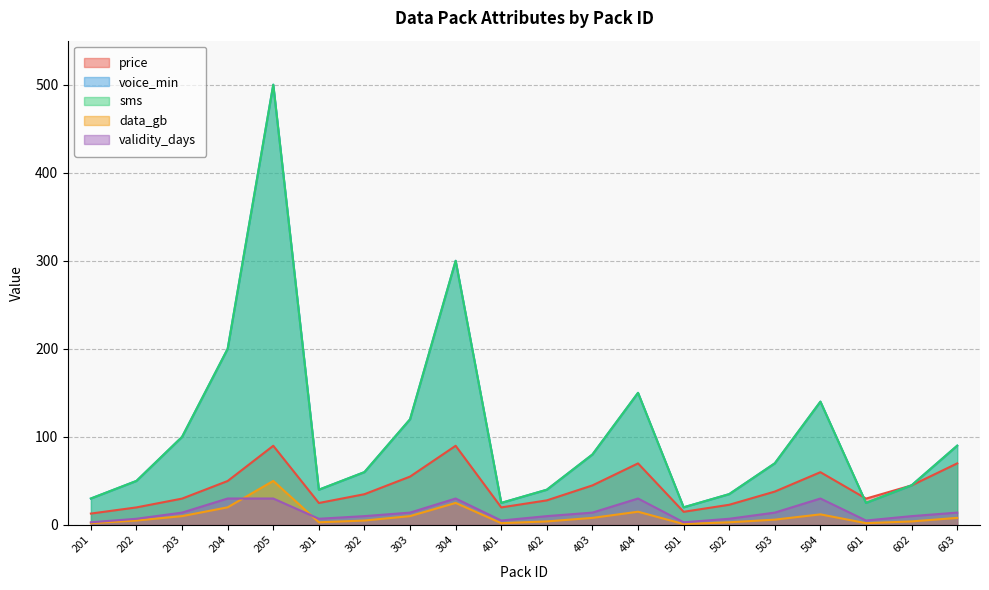

Between 205 and 601, which series saw the biggest shift?

voice_min